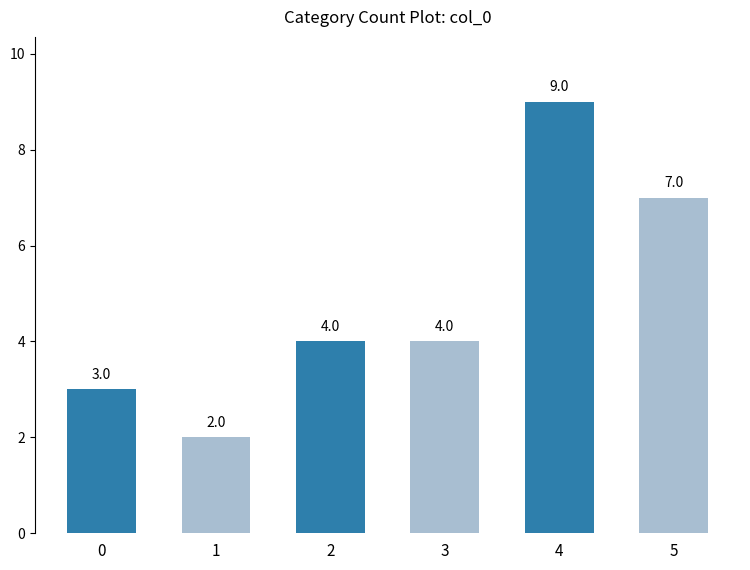

Reading left to right, list all the values displayed in this chart.

3	2	4	4	9	7